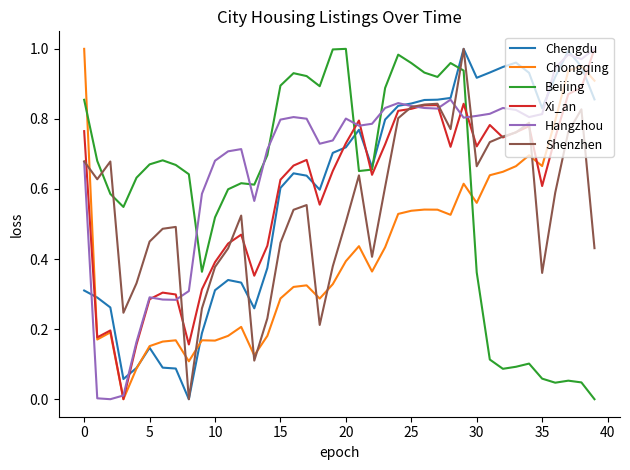

How many intersections are there between Beijing and Xi_an?

3